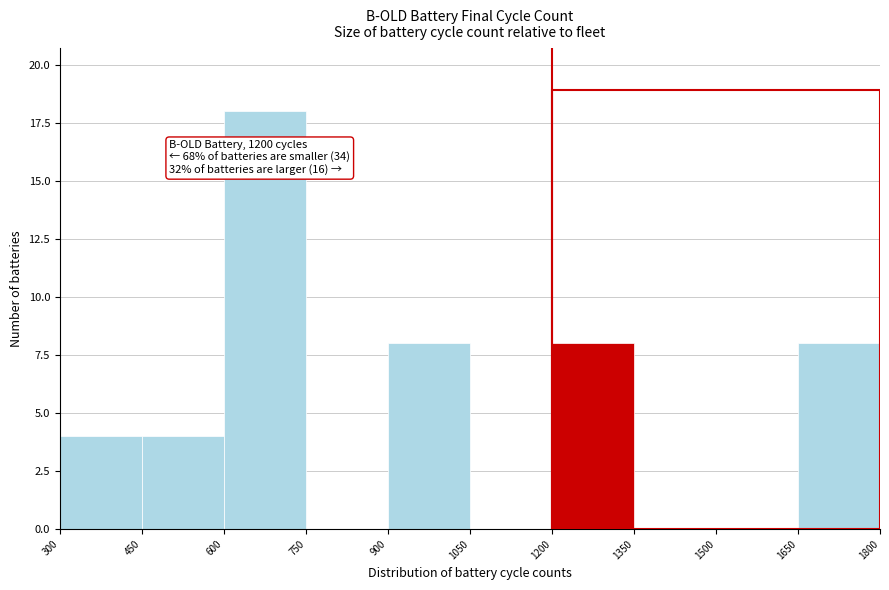

Which range on the x-axis has the tallest bar?

600 to 750